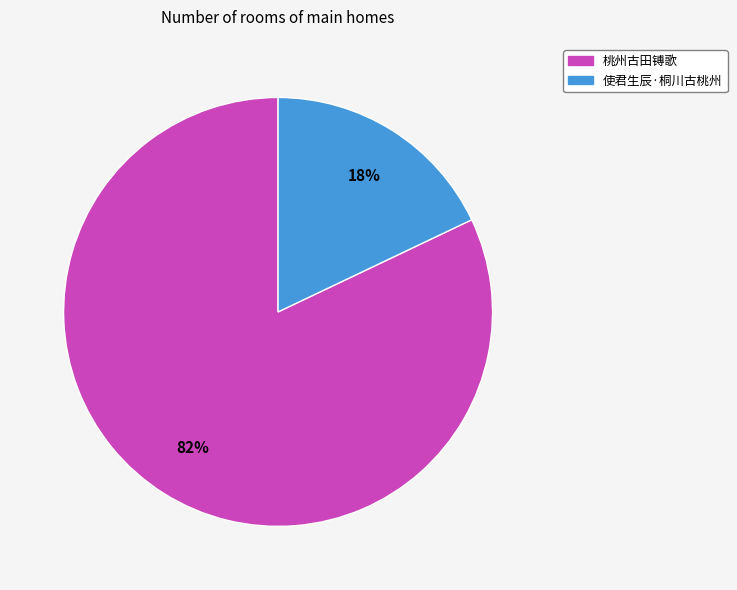

Do 桃州古田镈歌 and 使君生辰·桐川古桃州 together represent more than half of the pie?

Yes